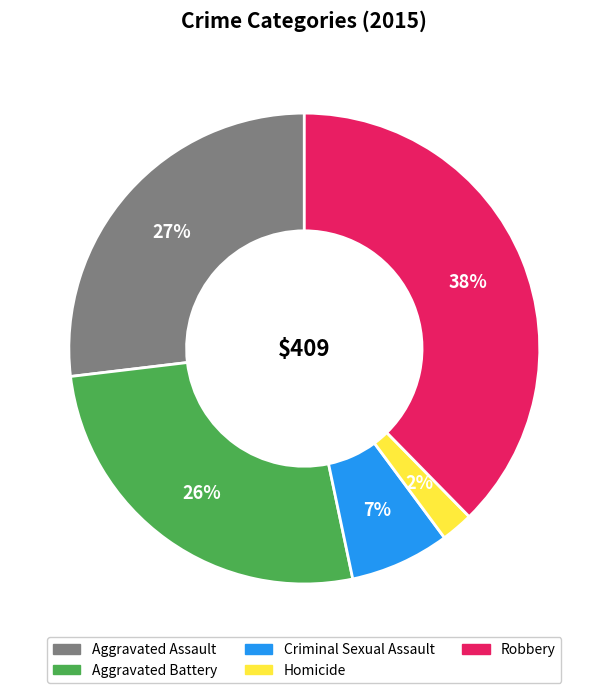

To the nearest percent, what is the average slice percentage?

20%